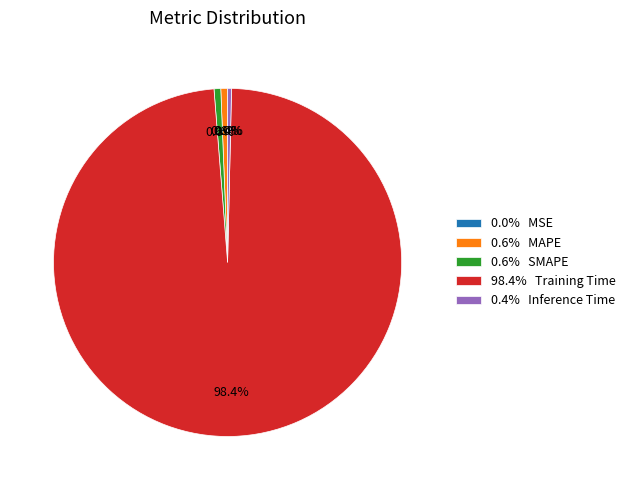

Is there a majority slice in this chart?

Yes